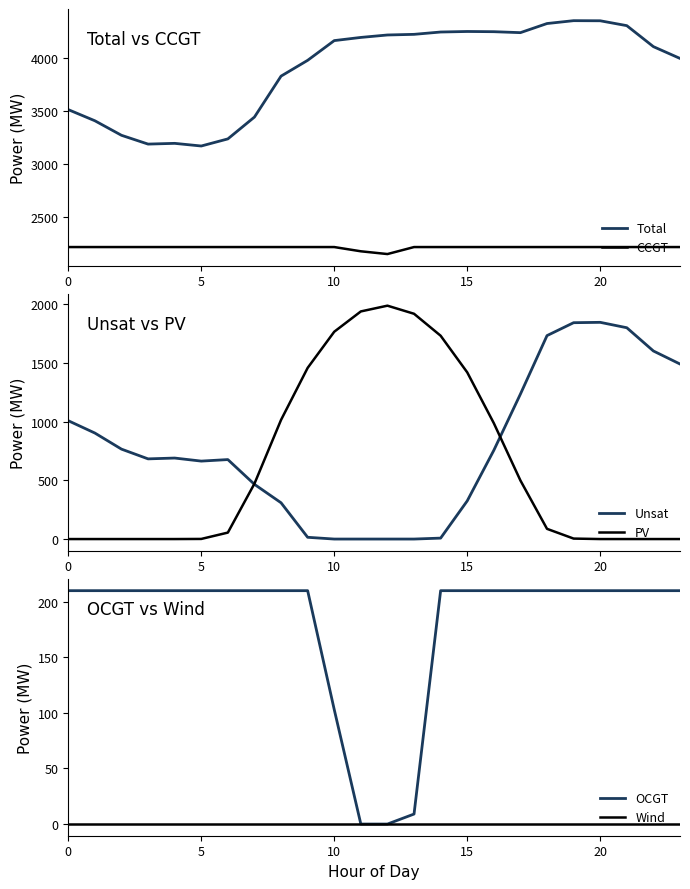

The value of OCGT at 8 is 371. True or false?

False